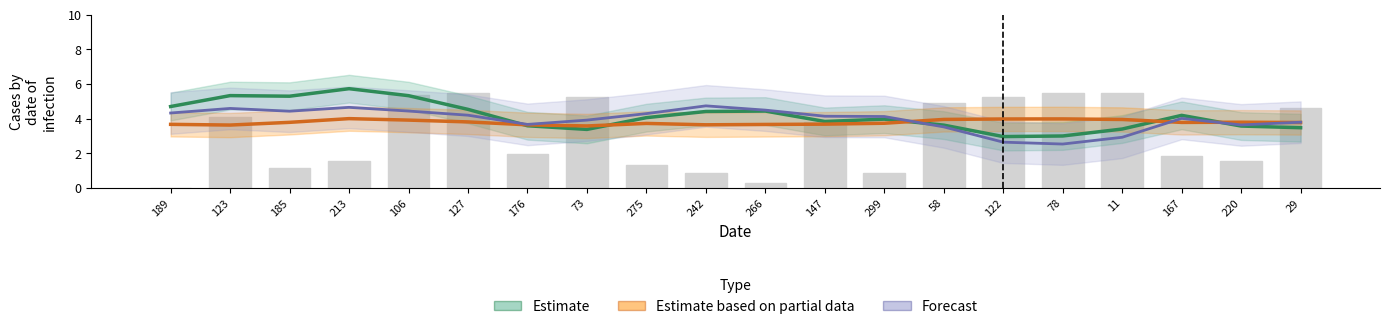

At how many categories does at least one series exceed 3?

20